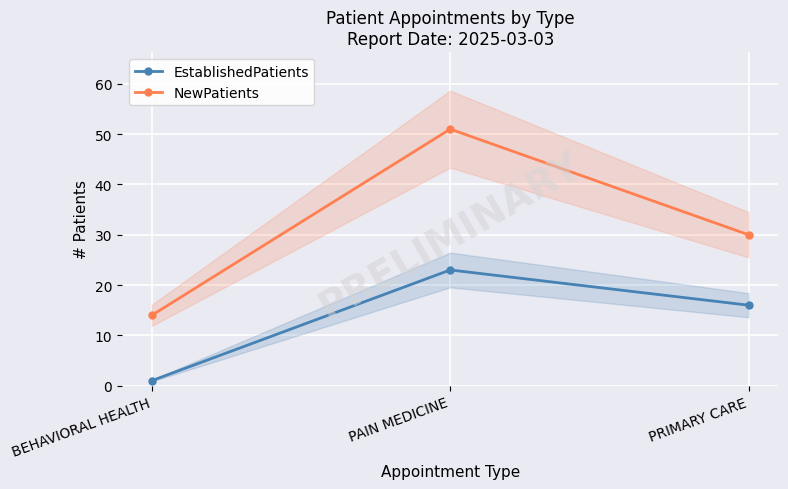

Reading left to right, transcribe all the data shown in this chart.

EstablishedPatients: 1	23	16
NewPatients: 14	51	30